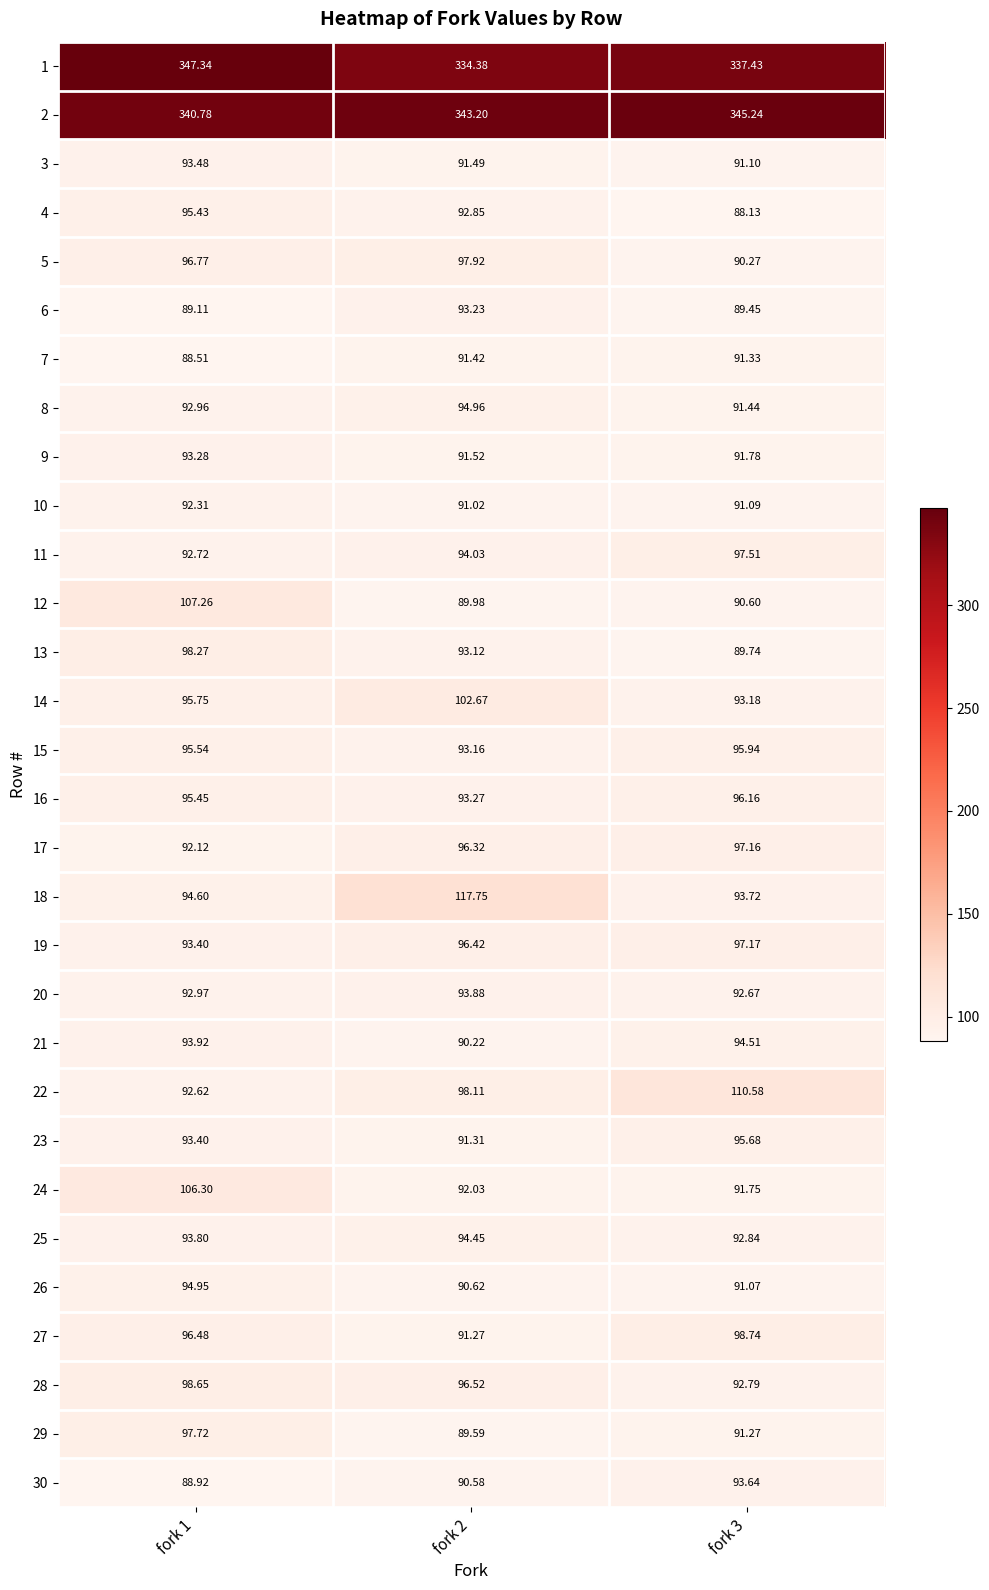

Is the value of 28 at fork 1 greater than the value of 17 at fork 3?

Yes